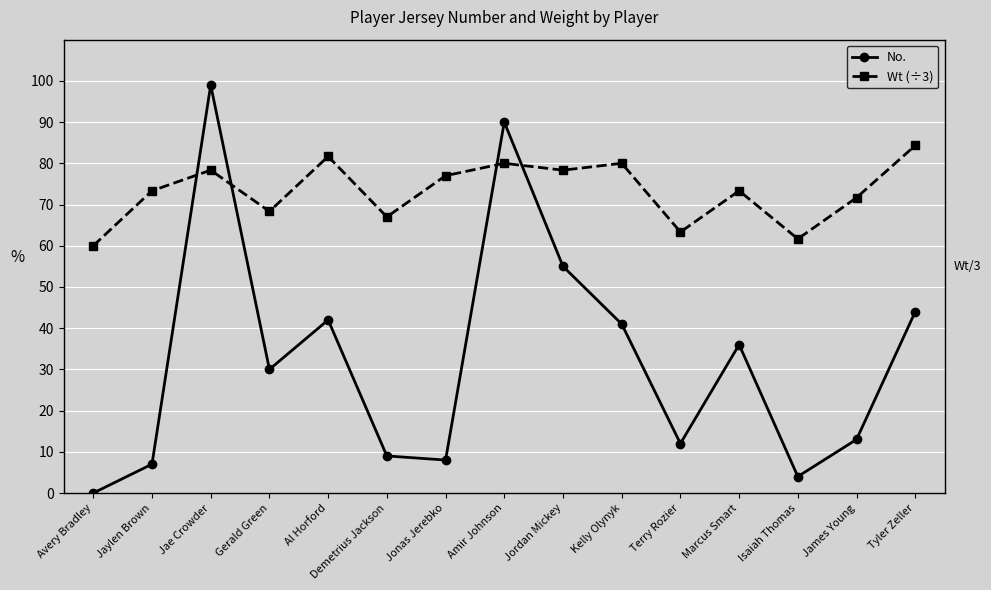

In Wt (÷3), how many points are lower than both neighbors (excluding endpoints)?

5